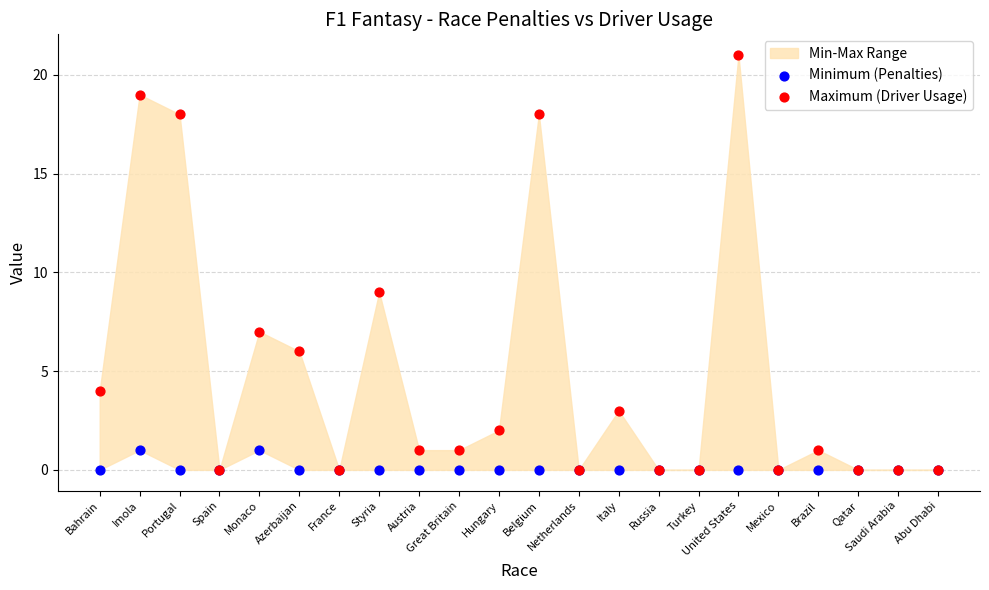

Across all series, what Y value is closest to 10?

9